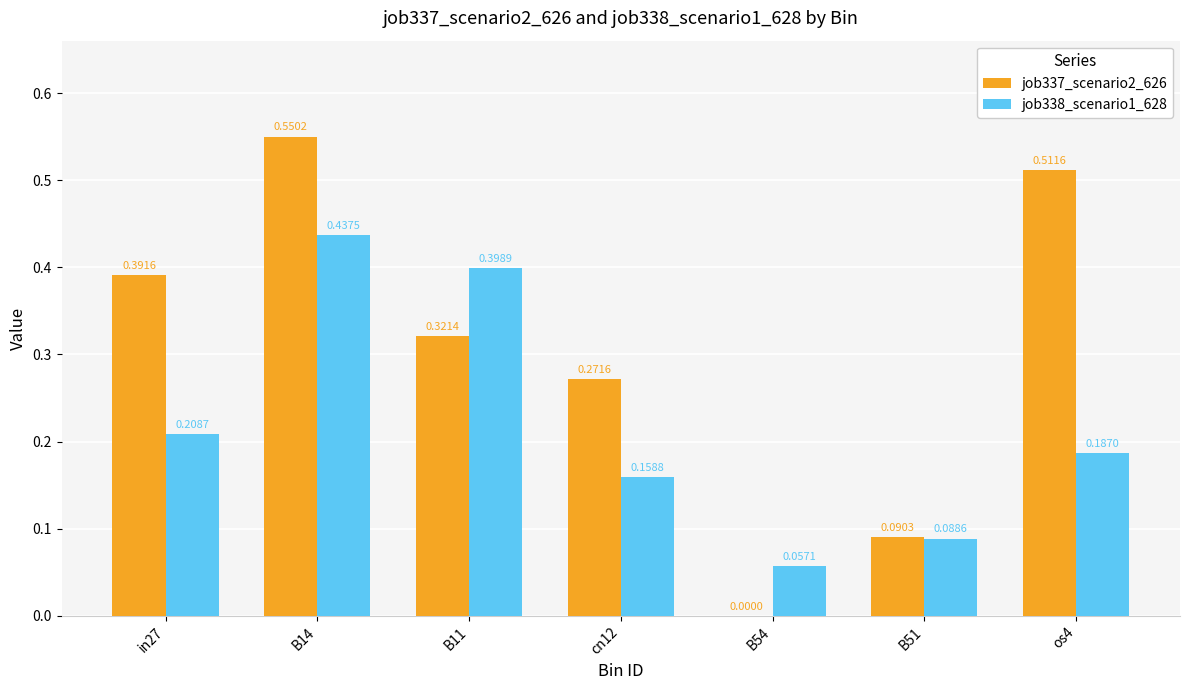

Where is job338_scenario1_628 nearest to the value 0?

B54